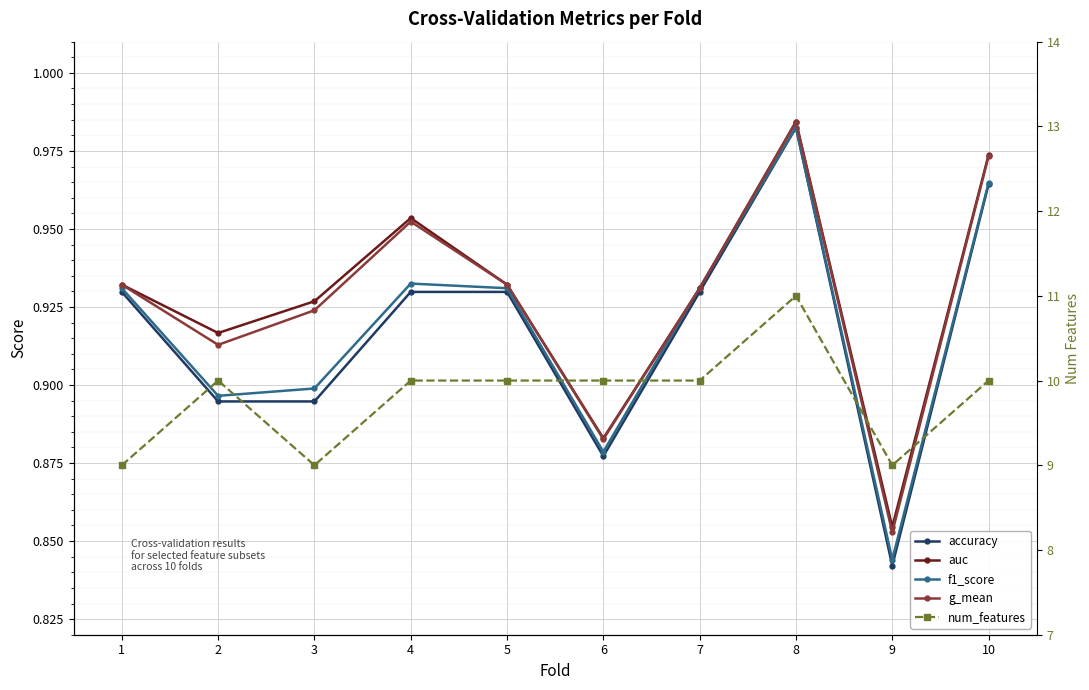

List the series in order of their peak value, lowest first.

accuracy, f1_score, g_mean, auc, num_features